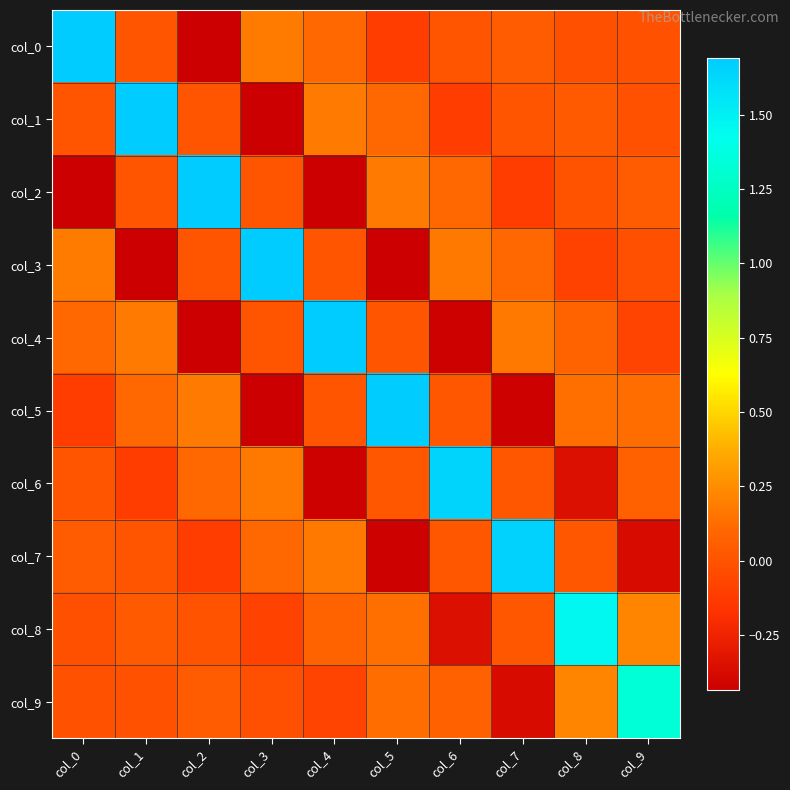

Reading left to right, extract all data points from this chart.

col_0: col_0=1.7	col_1=0.0	col_2=-0.4	col_3=0.2	col_4=0.1	col_5=-0.1	col_6=0.0	col_7=0.0	col_8=-0.0	col_9=-0.0
col_1: col_0=0.0	col_1=1.7	col_2=0.0	col_3=-0.4	col_4=0.2	col_5=0.1	col_6=-0.1	col_7=0.0	col_8=0.0	col_9=-0.0
col_2: col_0=-0.4	col_1=0.0	col_2=1.7	col_3=0.0	col_4=-0.4	col_5=0.2	col_6=0.1	col_7=-0.1	col_8=0.0	col_9=0.0
col_3: col_0=0.2	col_1=-0.4	col_2=0.0	col_3=1.7	col_4=0.0	col_5=-0.4	col_6=0.2	col_7=0.1	col_8=-0.1	col_9=-0.0
col_4: col_0=0.1	col_1=0.2	col_2=-0.4	col_3=0.0	col_4=1.7	col_5=0.0	col_6=-0.4	col_7=0.2	col_8=0.1	col_9=-0.1
col_5: col_0=-0.1	col_1=0.1	col_2=0.2	col_3=-0.4	col_4=0.0	col_5=1.7	col_6=0.0	col_7=-0.4	col_8=0.1	col_9=0.1
col_6: col_0=0.0	col_1=-0.1	col_2=0.1	col_3=0.2	col_4=-0.4	col_5=0.0	col_6=1.7	col_7=0.0	col_8=-0.3	col_9=0.1
col_7: col_0=0.0	col_1=0.0	col_2=-0.1	col_3=0.1	col_4=0.2	col_5=-0.4	col_6=0.0	col_7=1.7	col_8=0.0	col_9=-0.4
col_8: col_0=-0.0	col_1=0.0	col_2=0.0	col_3=-0.1	col_4=0.1	col_5=0.1	col_6=-0.3	col_7=0.0	col_8=1.5	col_9=0.2
col_9: col_0=-0.0	col_1=-0.0	col_2=0.0	col_3=-0.0	col_4=-0.1	col_5=0.1	col_6=0.1	col_7=-0.4	col_8=0.2	col_9=1.3